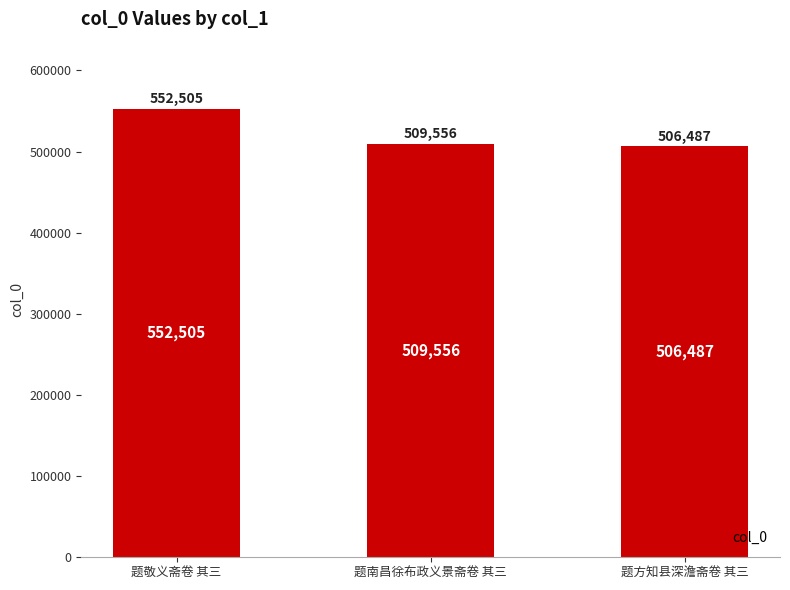

True or false: the data shows 810670 at 题敬义斋卷 其三.

False